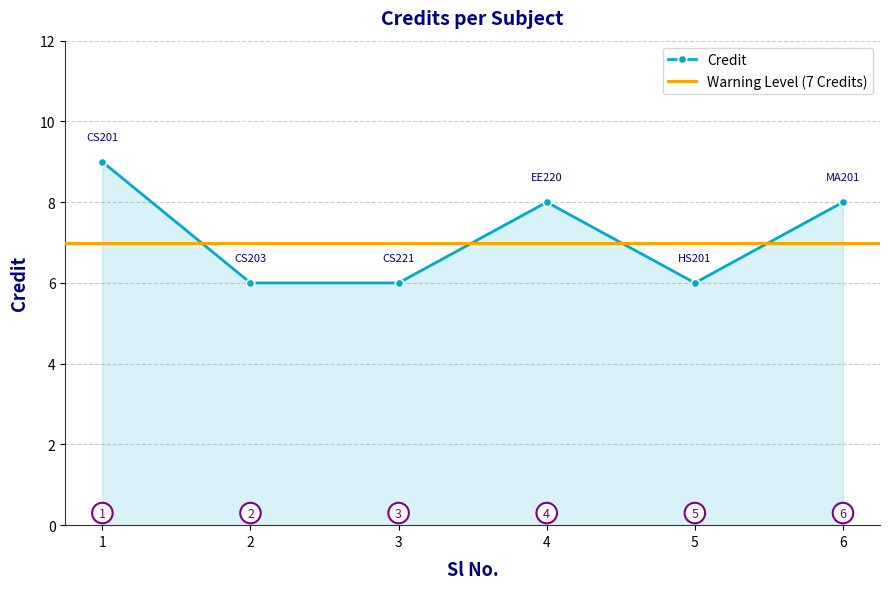

Reading left to right, transcribe all the data shown in this chart.

9	6	6	8	6	8